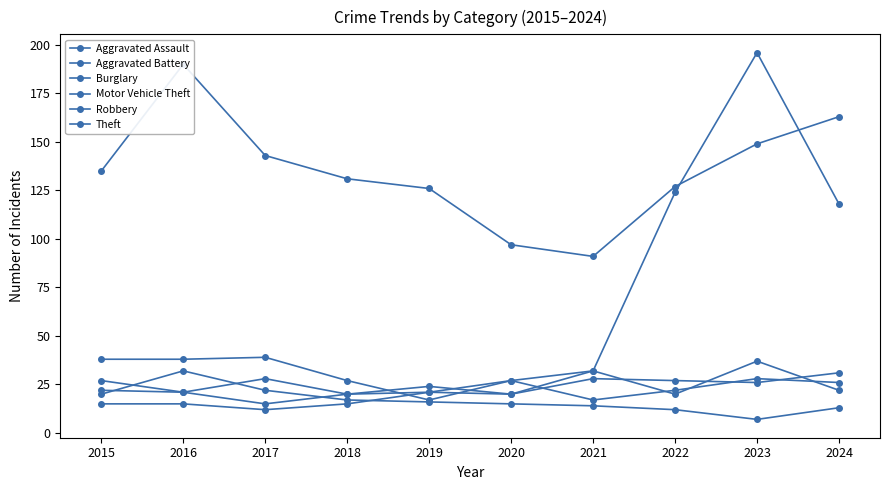

The value of Aggravated Battery at 2016 is 21. True or false?

True